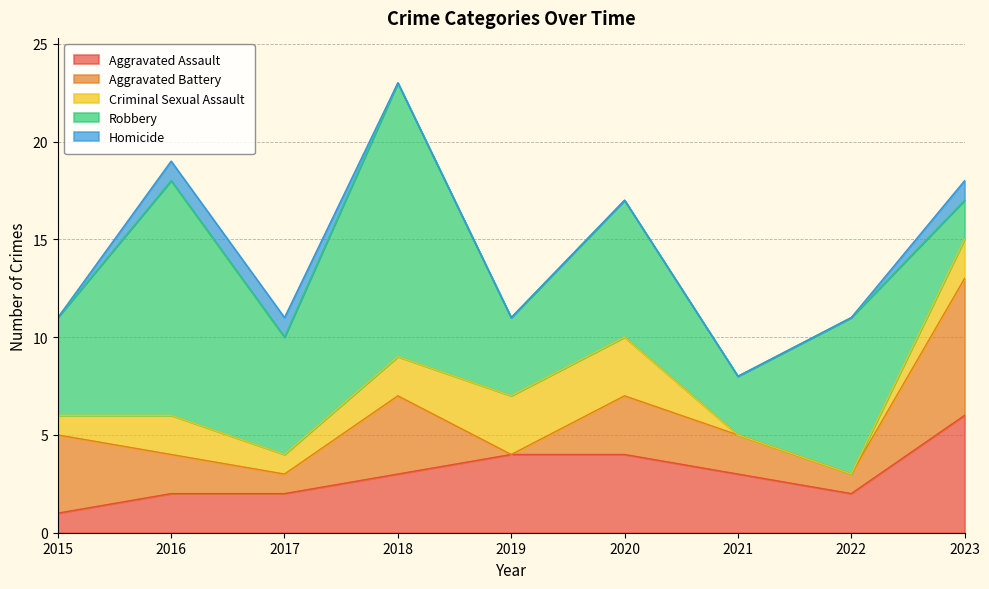

How many times do Aggravated Battery and Aggravated Assault cross each other?

3